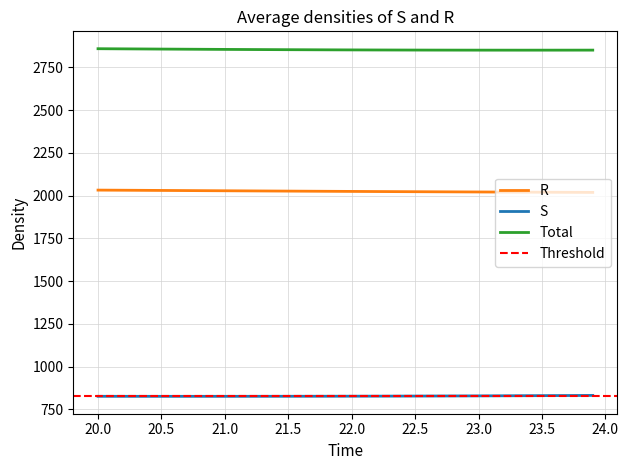

What is the maximum value for R?

2032.1